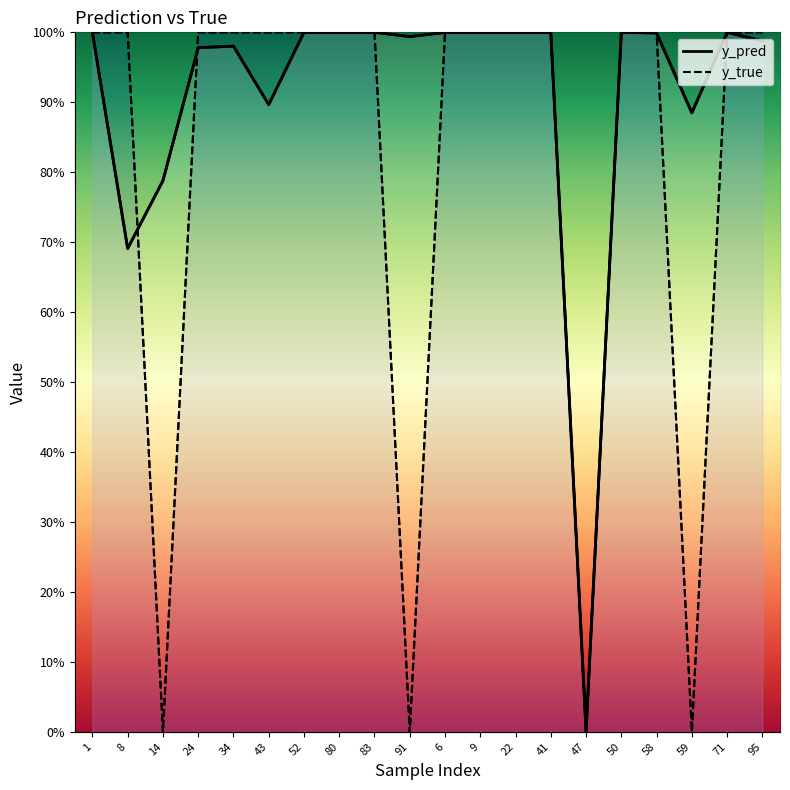

How many distinct data groups are displayed?

2